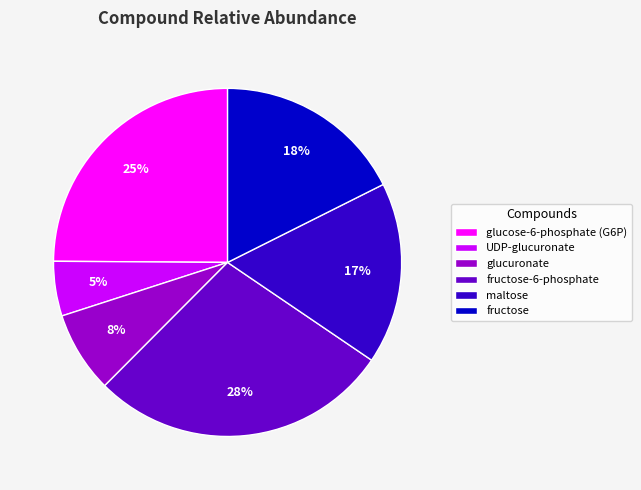

The glucose-6-phosphate (G6P) slice represents 18% of the pie. True or false?

False